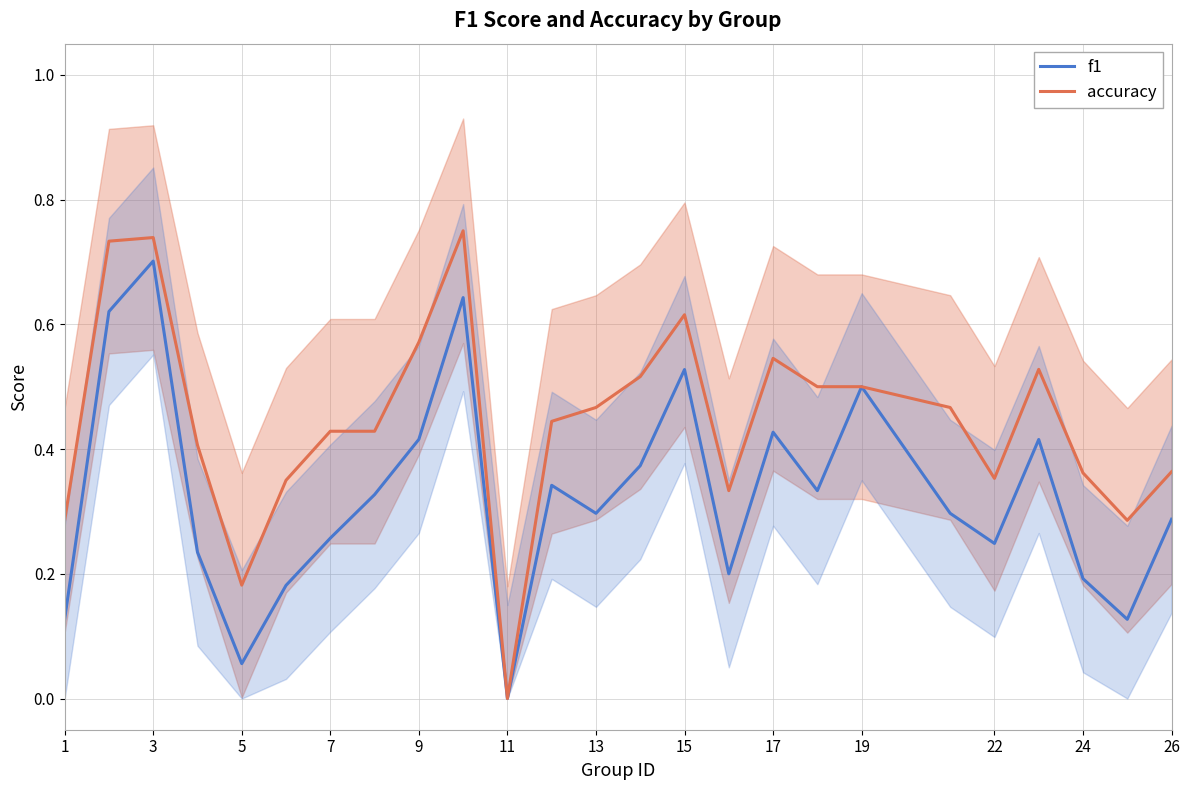

True or false: f1 and accuracy cross at least once.

False